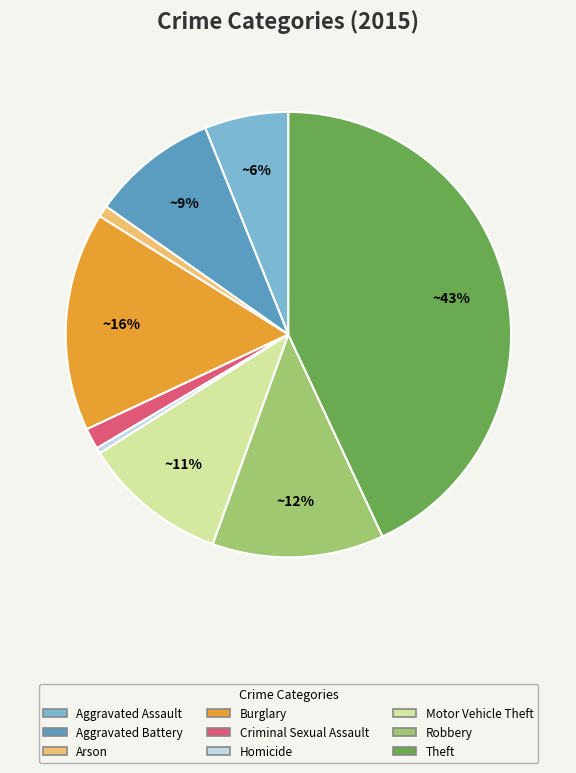

Combined, do Arson and Burglary account for over 50%?

No